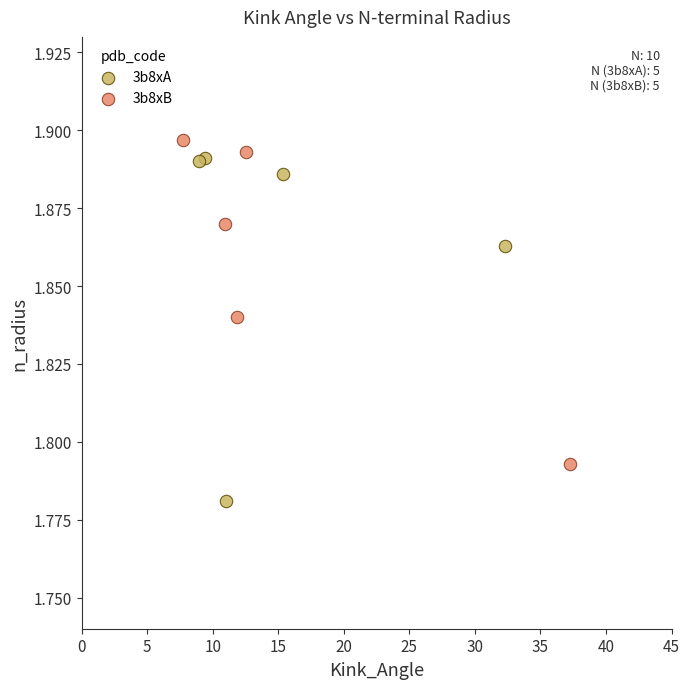

Which series reaches the maximum Y coordinate?

3b8xB